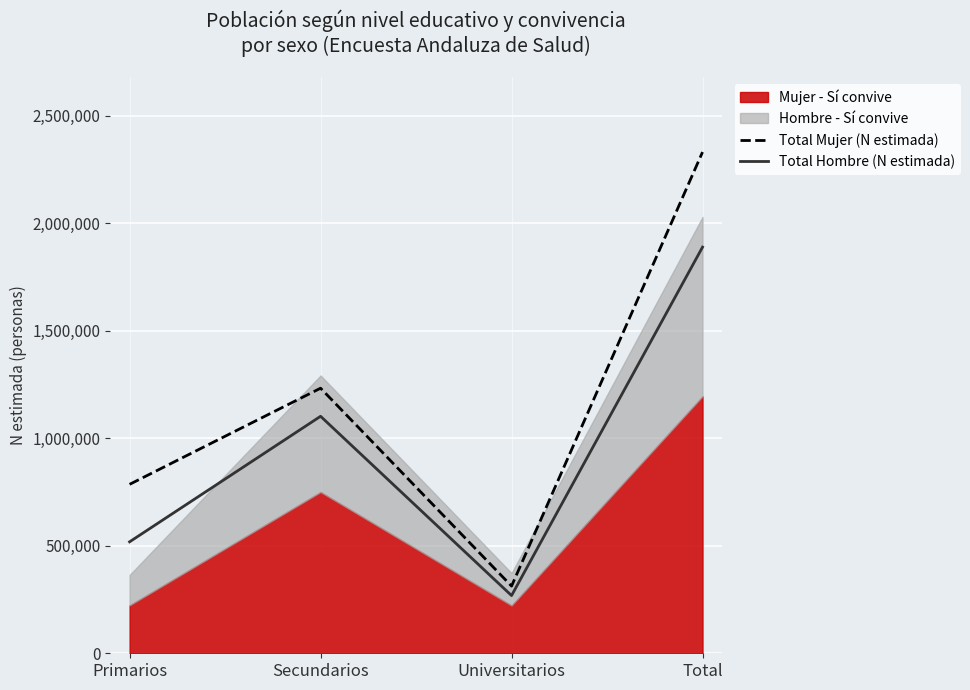

What is the difference between the second highest and minimum values in the Total Hombre (N estimada) series?

833613